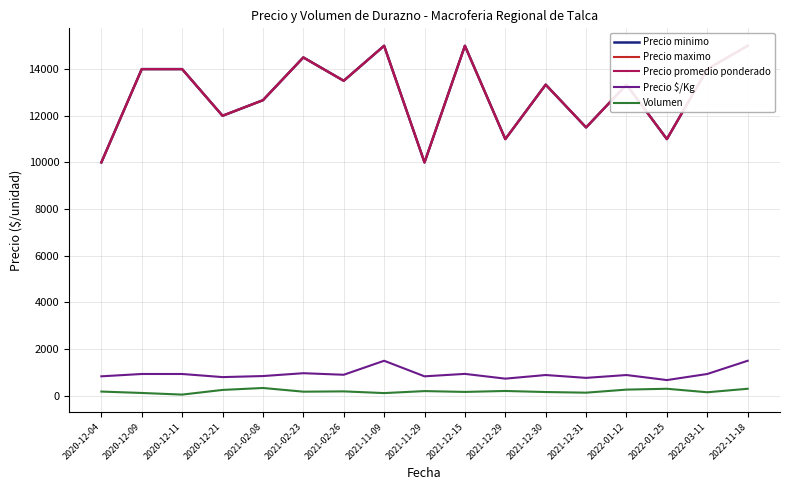

What are all the series names shown in the legend?

Precio minimo, Precio maximo, Precio promedio ponderado, Precio $/Kg, Volumen